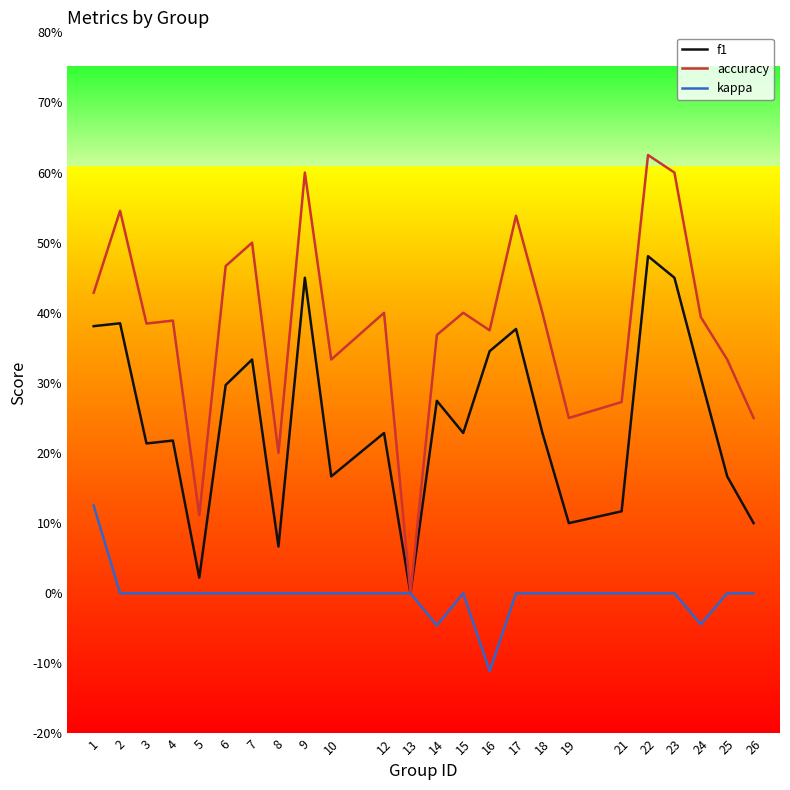

Count the kappa values in the range 0 to 1.

21